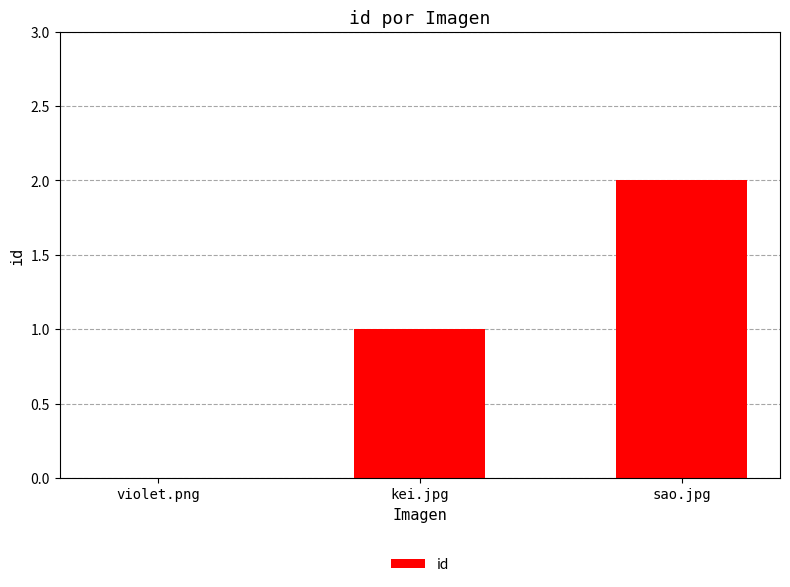

What is the maximum value shown in the chart?

2